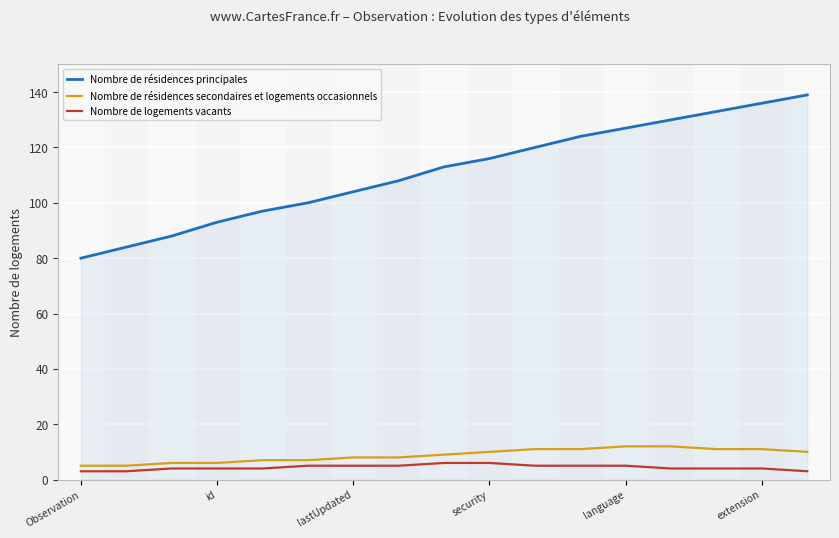

What is the greatest value displayed?

139